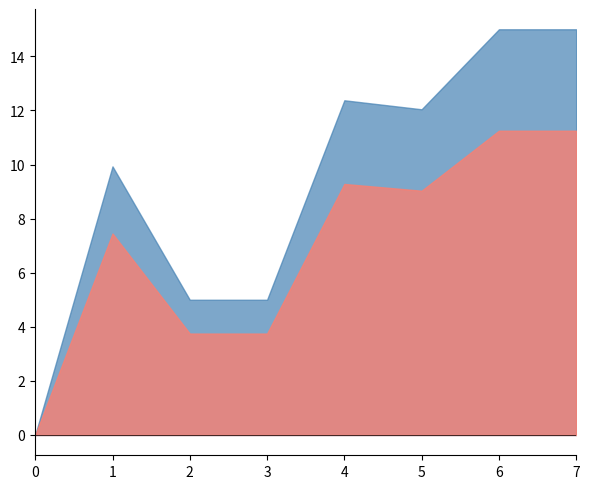

Rank the categories by value from highest to lowest.

6, 7, 4, 5, 1, 2, 3, 0